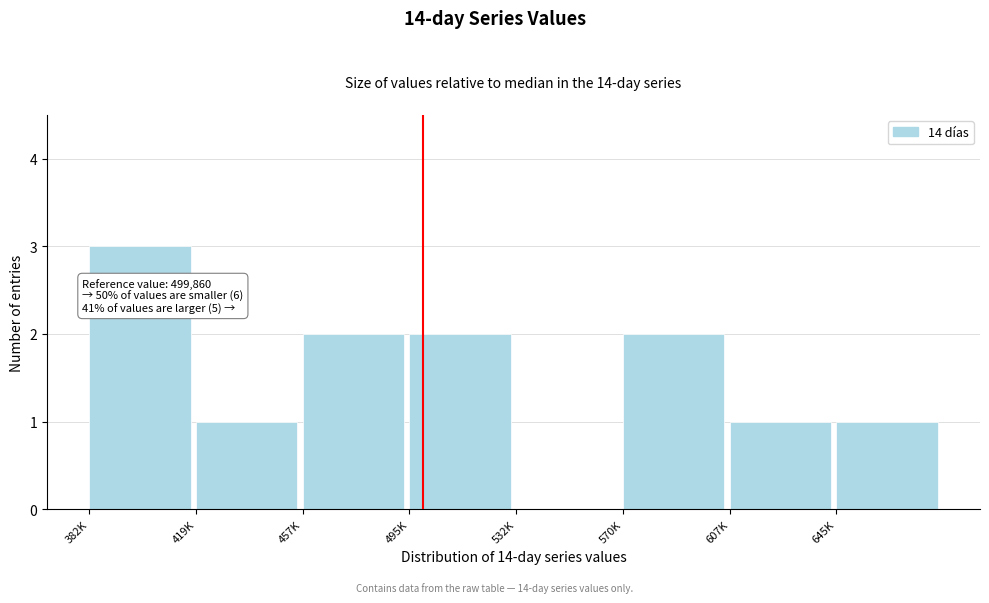

Reading left to right, extract all data points from this chart.

382K=3	419K=1	457K=2	495K=2	532K=0	570K=2	607K=1	645K=1